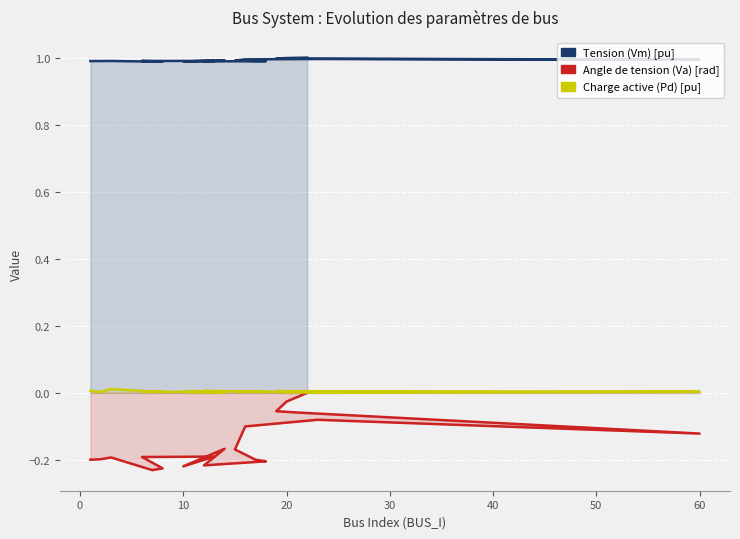

True or false: Pd has a value of 0.0 at 12.

False